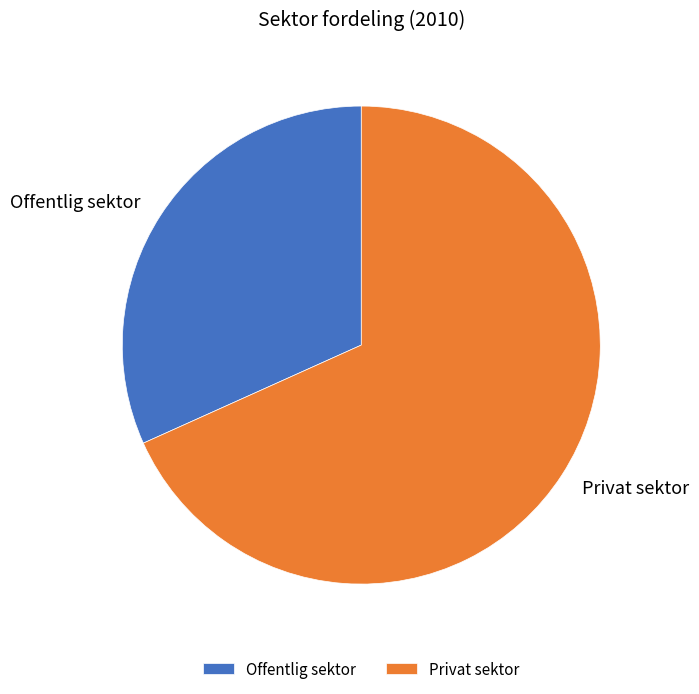

True or false: Offentlig sektor accounts for 21% of the total.

False